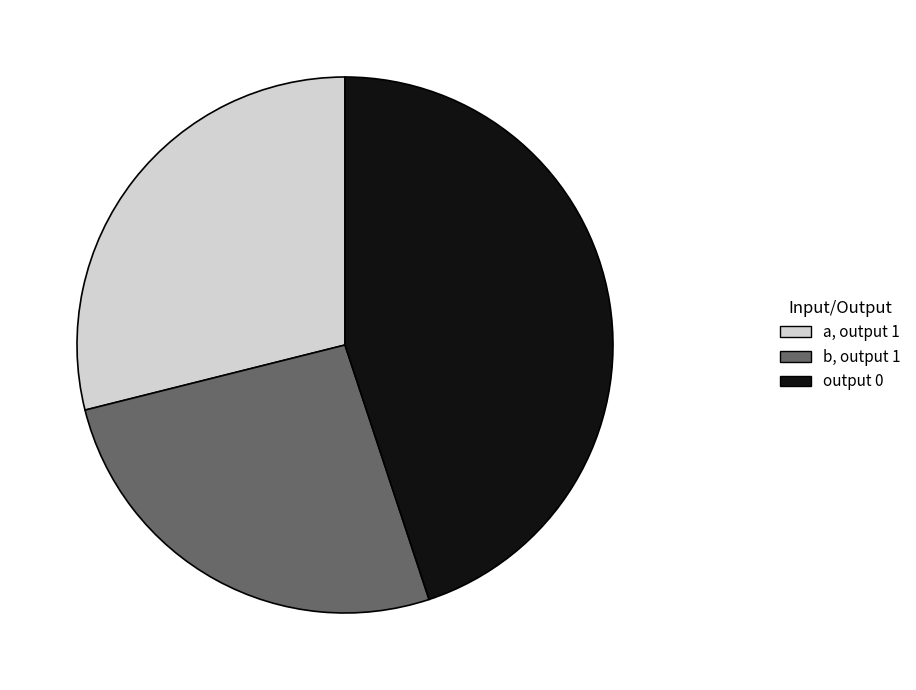

Combined, do output 0 and b, output 1 account for over 50%?

Yes